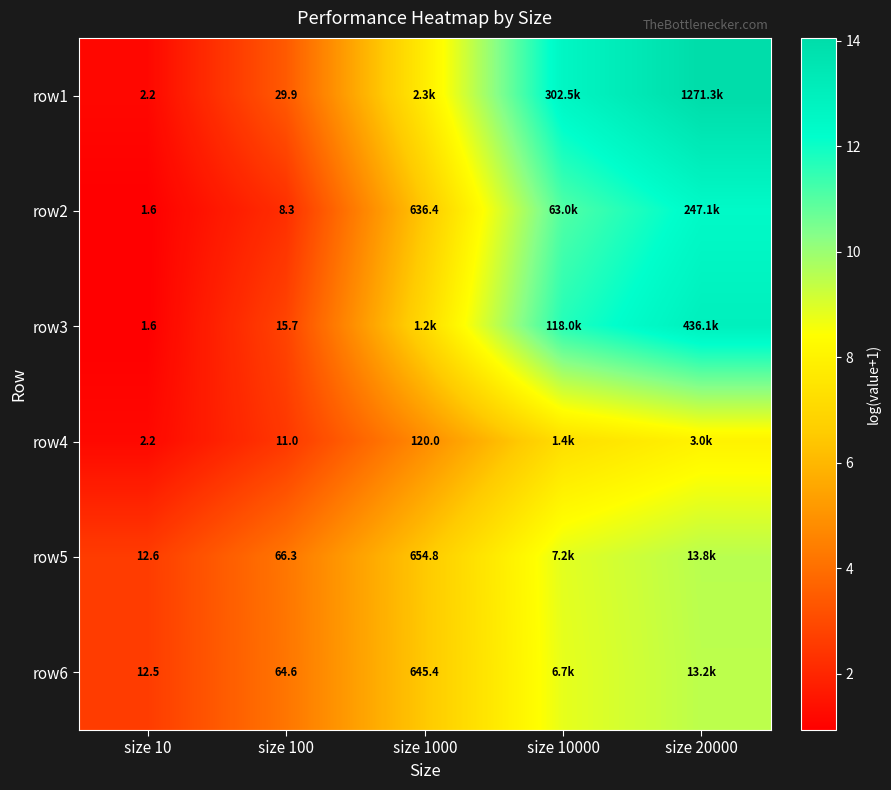

How many values in the row3 series exceed 7?

3